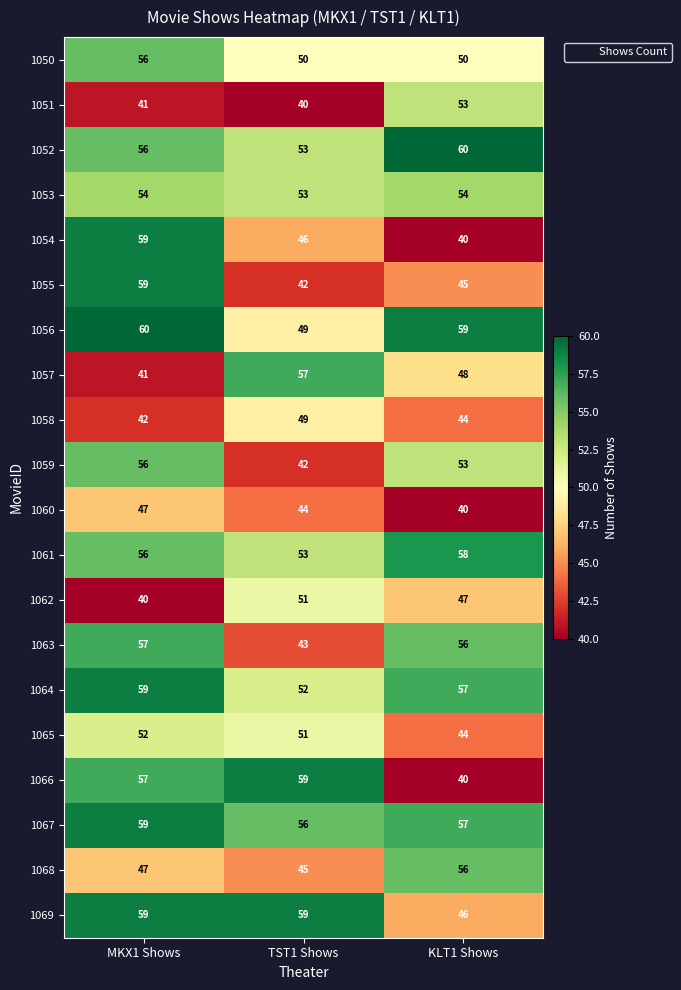

The 1050 series shows 25 at KLT1 Shows. True or false?

False